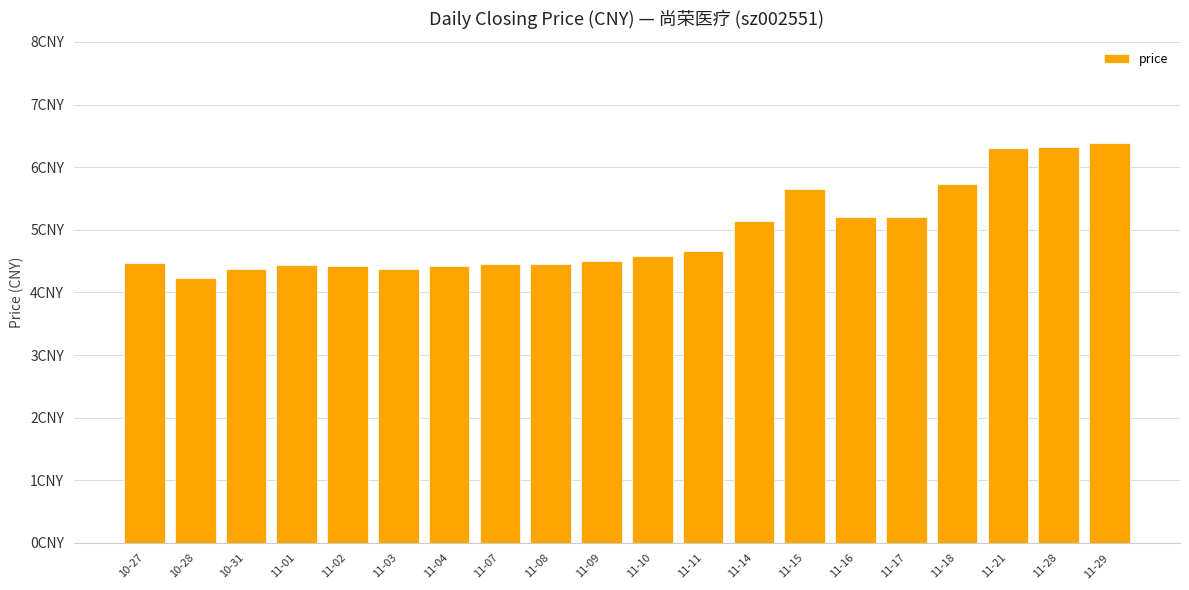

What is the minimum value shown in the chart?

4.2